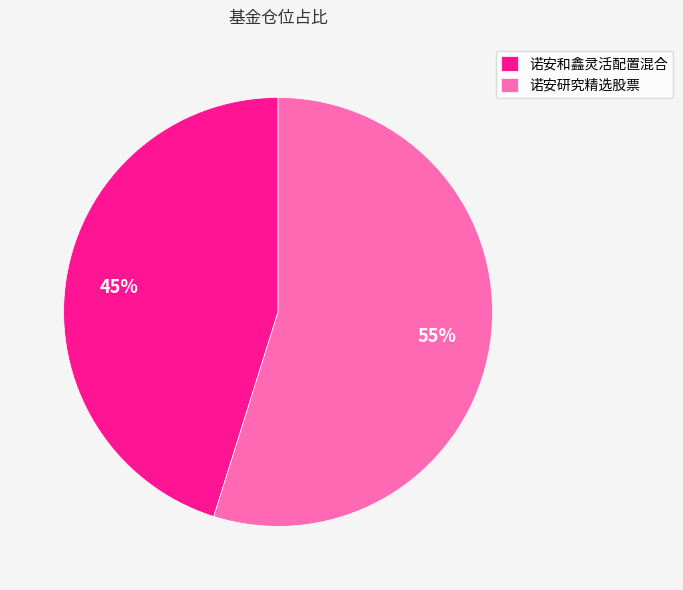

Is there a majority slice in this chart?

Yes